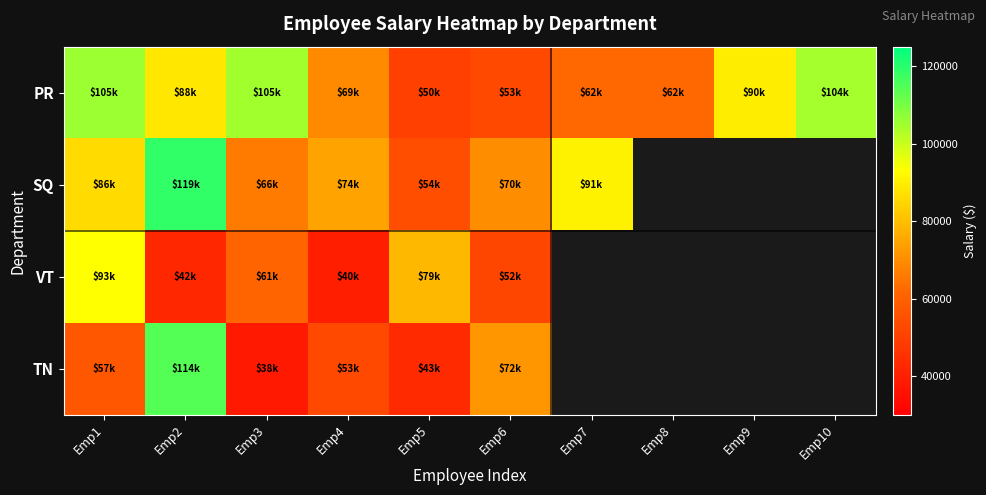

How many values in the SQ series are below 90697?

5